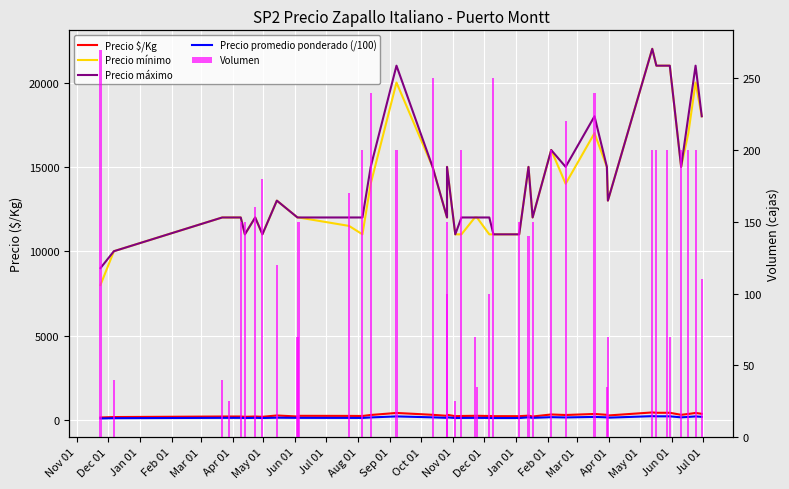

Are the bars grouped side by side (vs. stacked)?

Yes